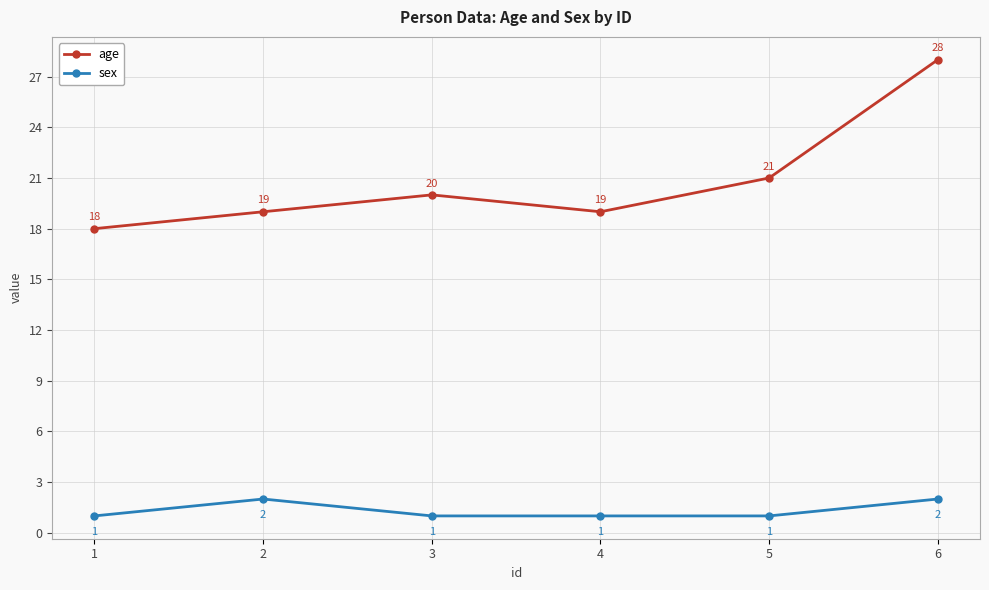

Rank the series at 6 from lowest to highest value.

sex, age